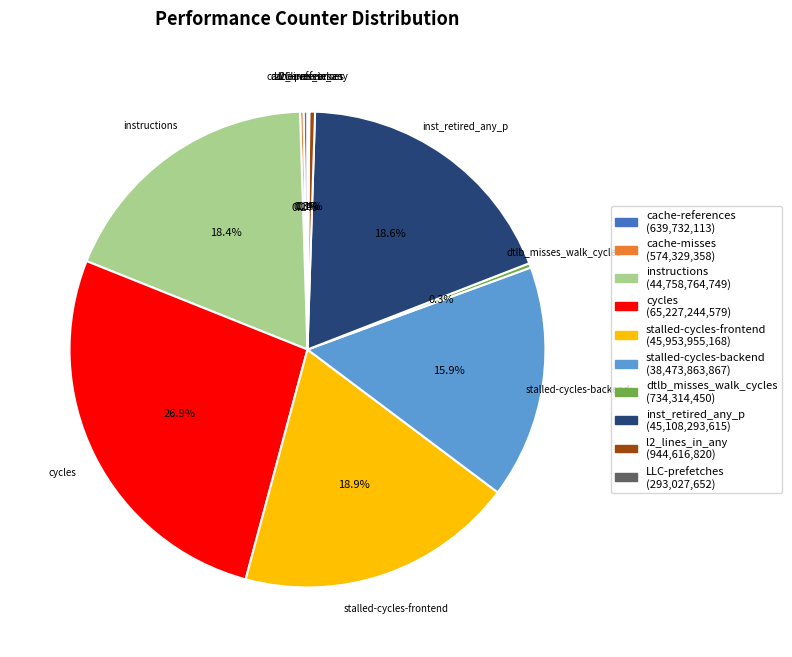

How much of the chart is everything except stalled-cycles-frontend?

81.1%